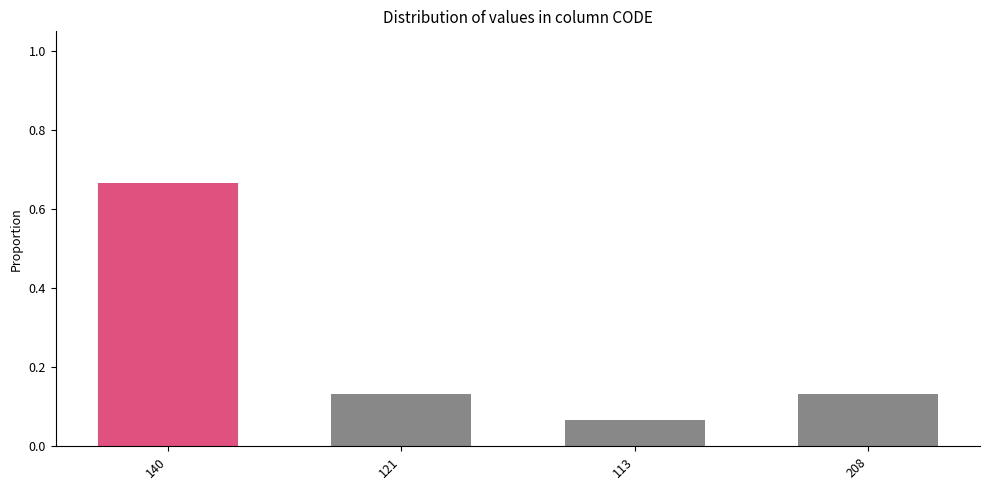

How many bars are there in total?

4